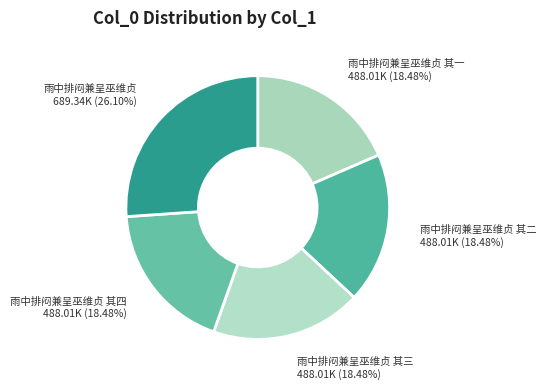

What percentage do 雨中排闷兼呈巫维贞 其二 and 雨中排闷兼呈巫维贞 together represent?

44.6%